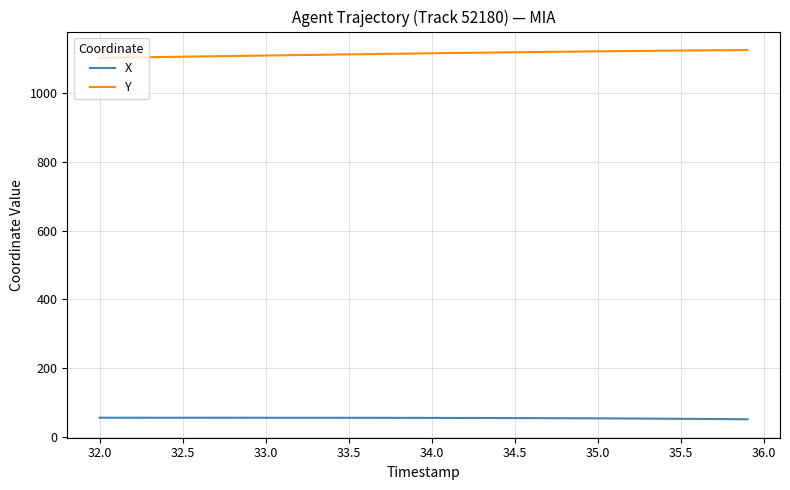

What is the difference between the second highest and second lowest values in the X series?

4.1